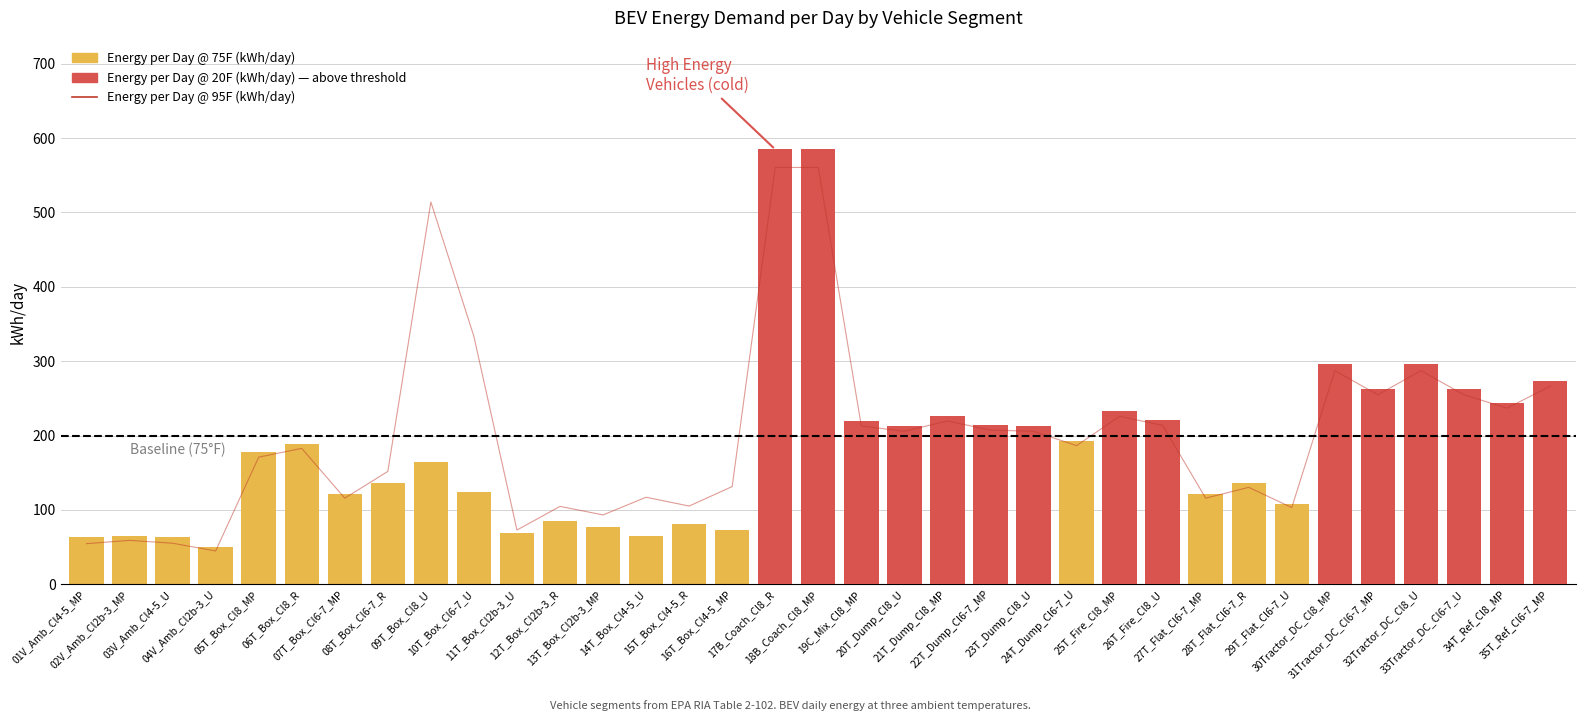

Rank the categories by Energy per Day @ 95F (kWh/day) value from highest to lowest.

17B_Coach_Cl8_R, 18B_Coach_Cl8_MP, 09T_Box_Cl8_U, 10T_Box_Cl6-7_U, 30Tractor_DC_Cl8_MP, 32Tractor_DC_Cl8_U, 35T_Ref_Cl6-7_MP, 31Tractor_DC_Cl6-7_MP, 33Tractor_DC_Cl6-7_U, 34T_Ref_Cl8_MP, 25T_Fire_Cl8_MP, 21T_Dump_Cl8_MP, 26T_Fire_Cl8_U, 19C_Mix_Cl8_MP, 22T_Dump_Cl6-7_MP, 20T_Dump_Cl8_U, 23T_Dump_Cl8_U, 24T_Dump_Cl6-7_U, 06T_Box_Cl8_R, 05T_Box_Cl8_MP, 08T_Box_Cl6-7_R, 16T_Box_Cl4-5_MP, 28T_Flat_Cl6-7_R, 14T_Box_Cl4-5_U, 07T_Box_Cl6-7_MP, 27T_Flat_Cl6-7_MP, 15T_Box_Cl4-5_R, 12T_Box_Cl2b-3_R, 29T_Flat_Cl6-7_U, 13T_Box_Cl2b-3_MP, 11T_Box_Cl2b-3_U, 02V_Amb_Cl2b-3_MP, 03V_Amb_Cl4-5_U, 01V_Amb_Cl4-5_MP, 04V_Amb_Cl2b-3_U